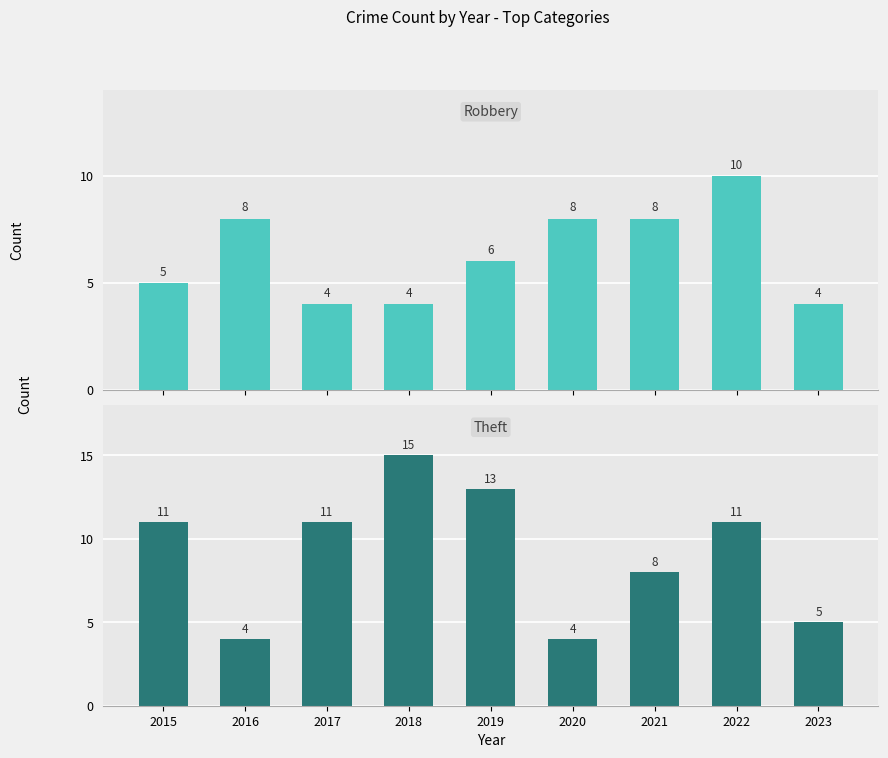

Which category has the highest value across all series?

2018